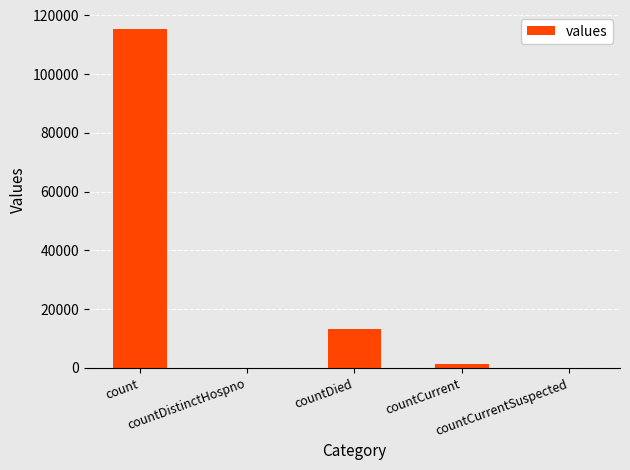

Count the number of data series in this chart.

1